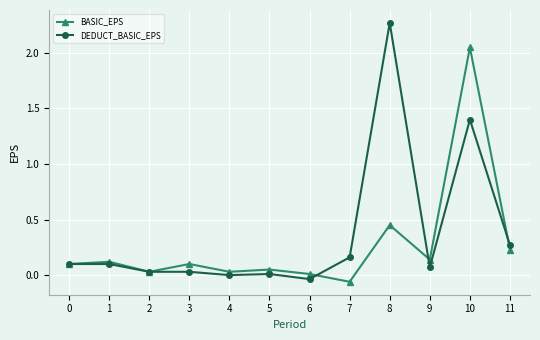

The BASIC_EPS series shows 0.1 at 5. True or false?

True